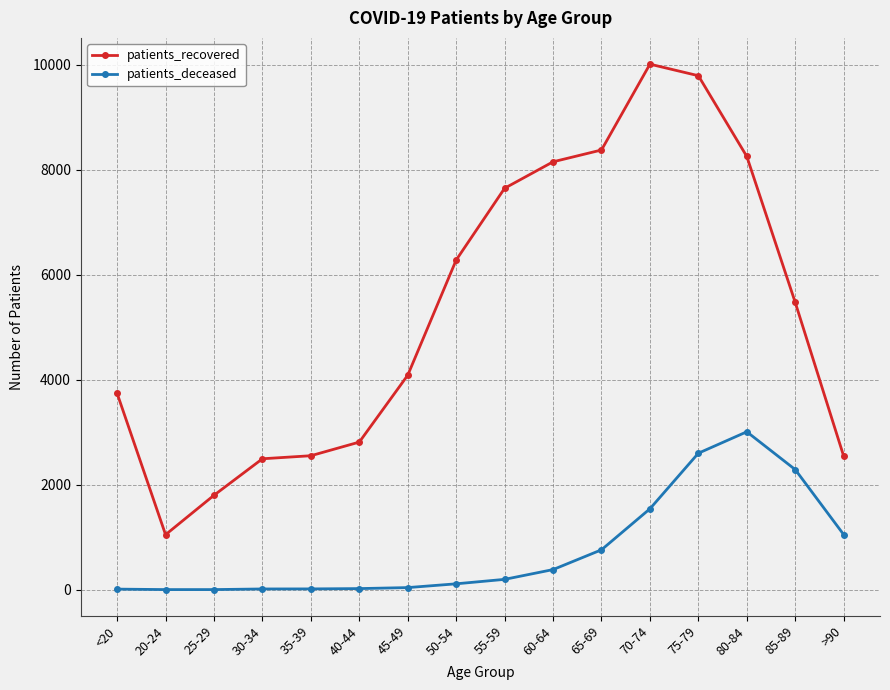

Where is patients_deceased nearest to the value 1506?

70-74